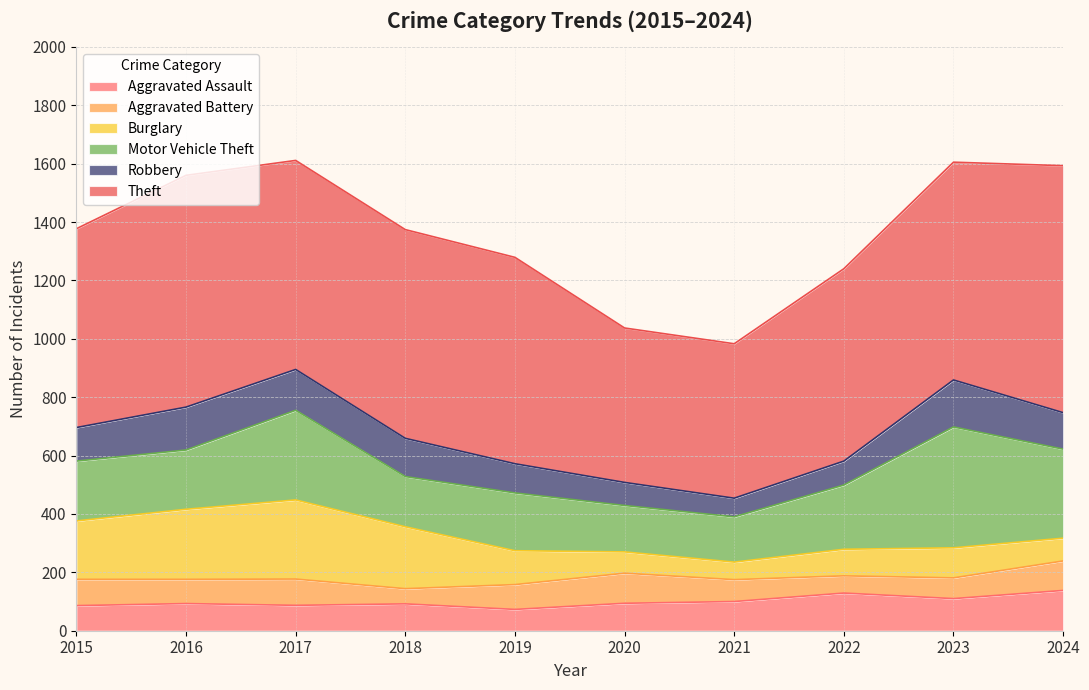

In Aggravated Assault, how many points are higher than both neighbors (excluding endpoints)?

3